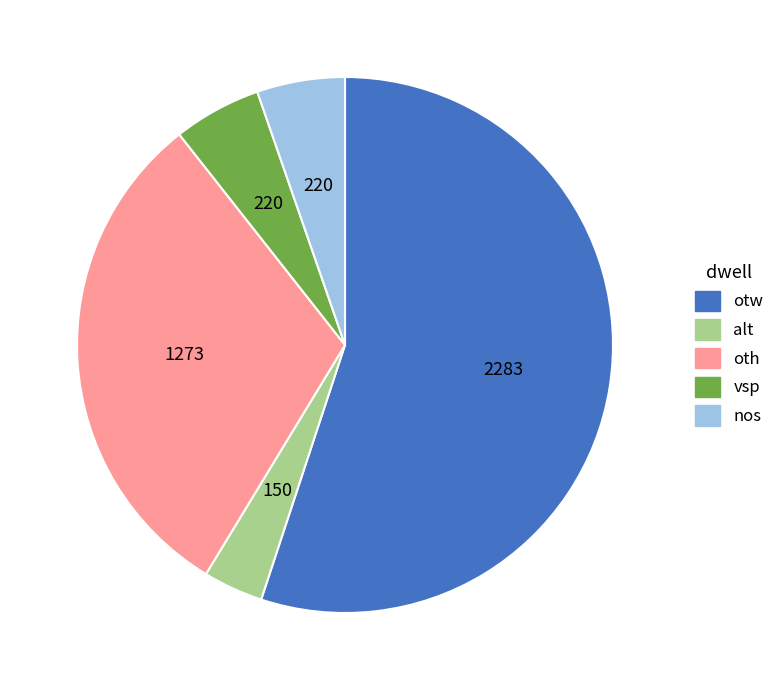

Is it true that otw is 44% of the pie?

False